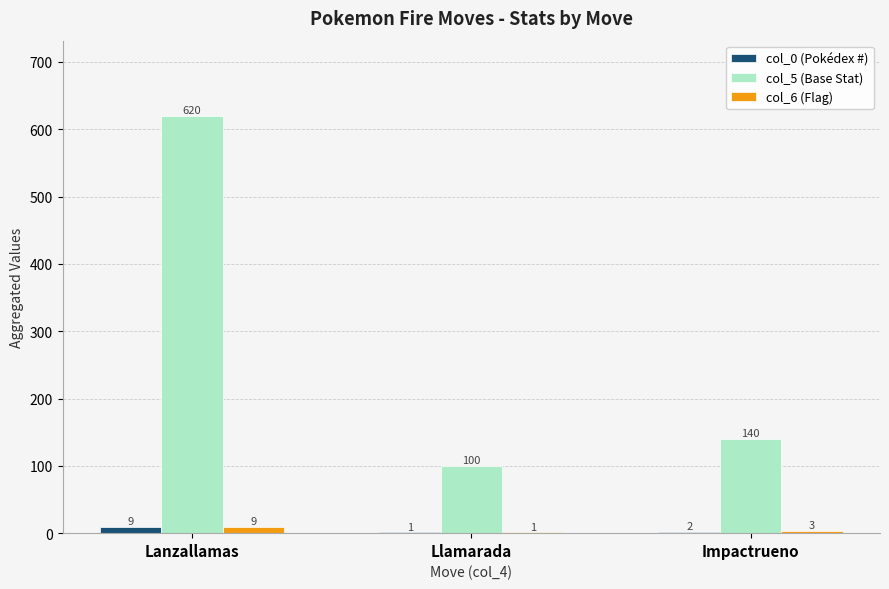

What is the sum of the col_0 (Pokédex #) values at Lanzallamas and Llamarada?

10